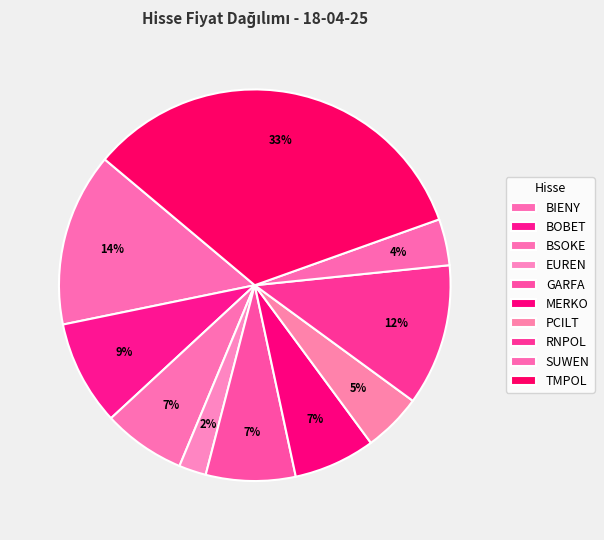

Is EUREN the majority of the pie?

No